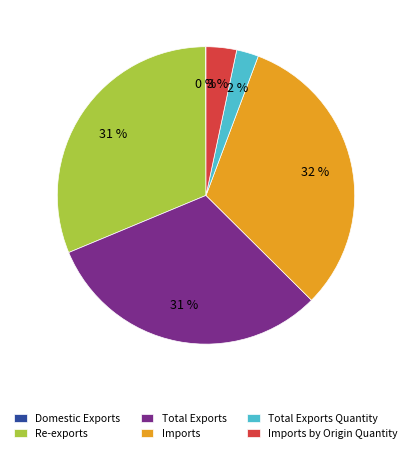

True or false: Imports accounts for 42% of the total.

False